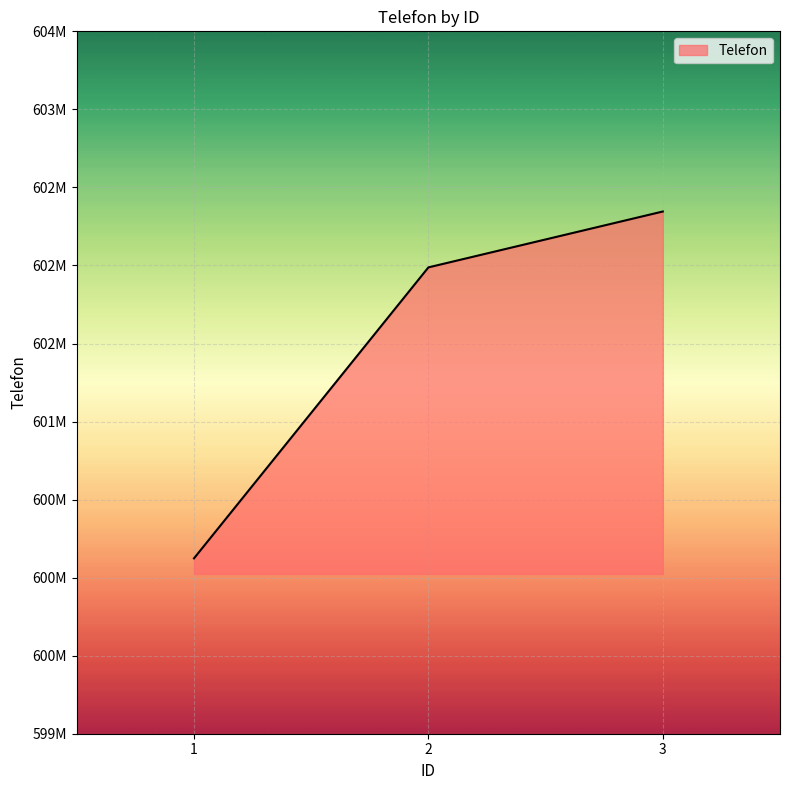

Reading left to right, extract all data points from this chart.

1=600123456	2=601987654	3=602345678